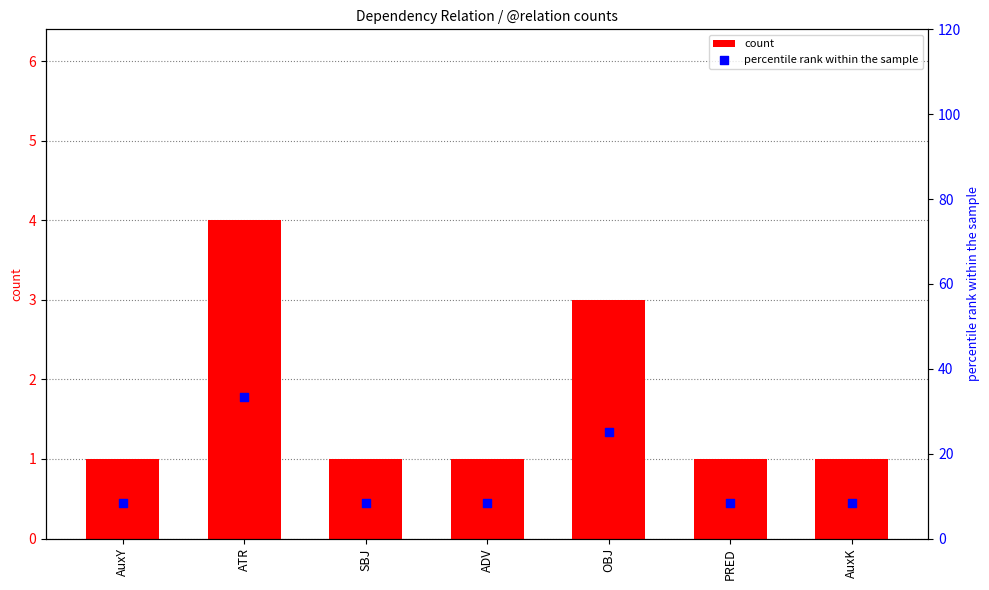

What is the total value across all series at SBJ?

9.3